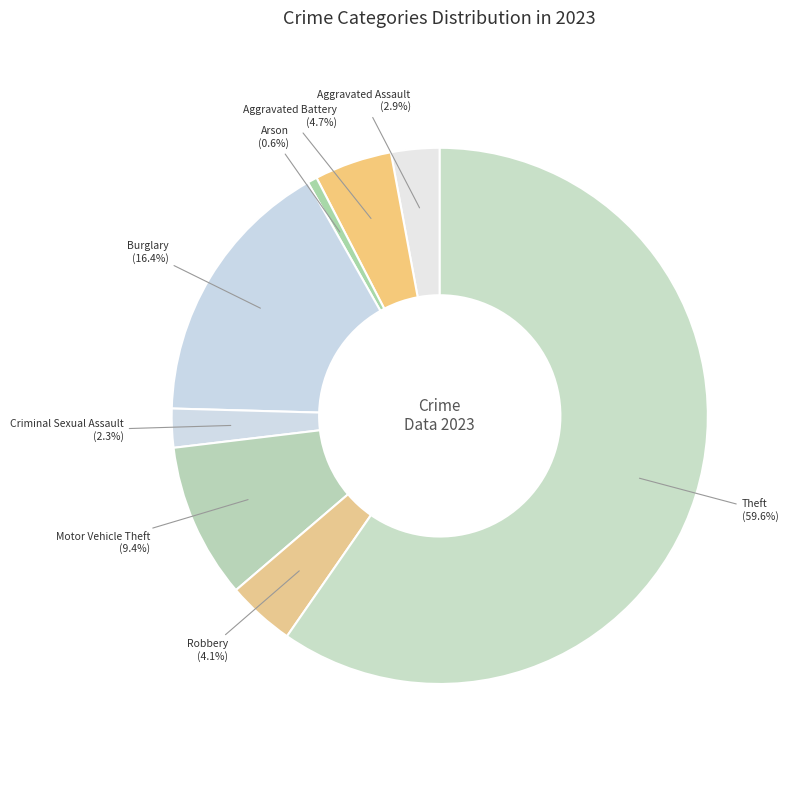

Rank the categories by value from lowest to highest.

Arson, Criminal Sexual Assault, Aggravated Assault, Robbery, Aggravated Battery, Motor Vehicle Theft, Burglary, Theft